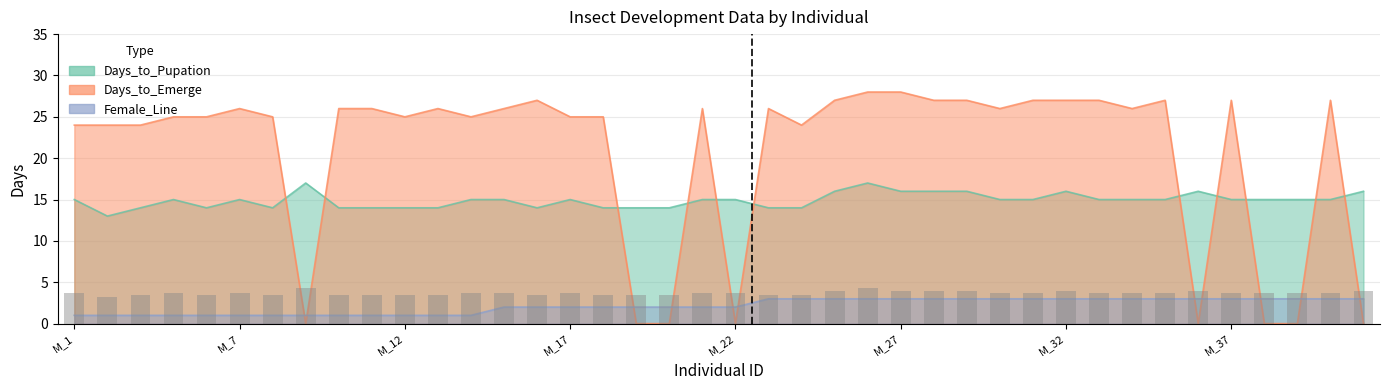

Reading left to right, what are all the values shown in this chart?

Days_to_Pupation: 15	13	14	15	14	15	14	17	14	14	14	14	15	15	14	15	14	14	14	15	15	14	14	16	17	16	16	16	15	15	16	15	15	15	16	15	15	15	15	16
Days_to_Emerge: 24	24	24	25	25	26	25	0	26	26	25	26	25	26	27	25	25	0	0	26	0	26	24	27	28	28	27	27	26	27	27	27	26	27	0	27	0	0	27	0
Female_Line: 1	1	1	1	1	1	1	1	1	1	1	1	1	2	2	2	2	2	2	2	2	3	3	3	3	3	3	3	3	3	3	3	3	3	3	3	3	3	3	3